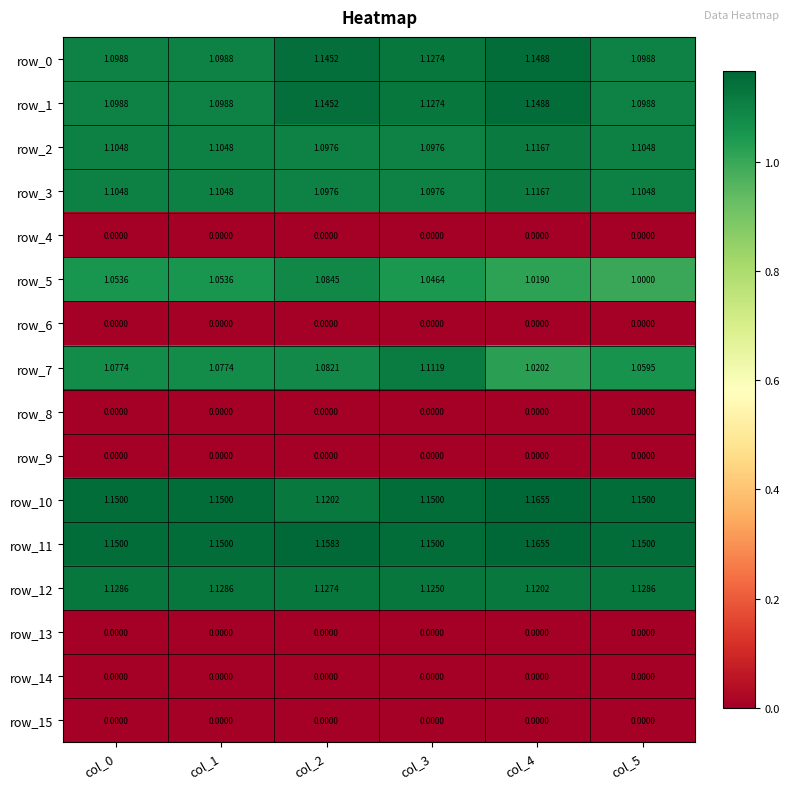

What is the total value across all series at col_2?

10.1